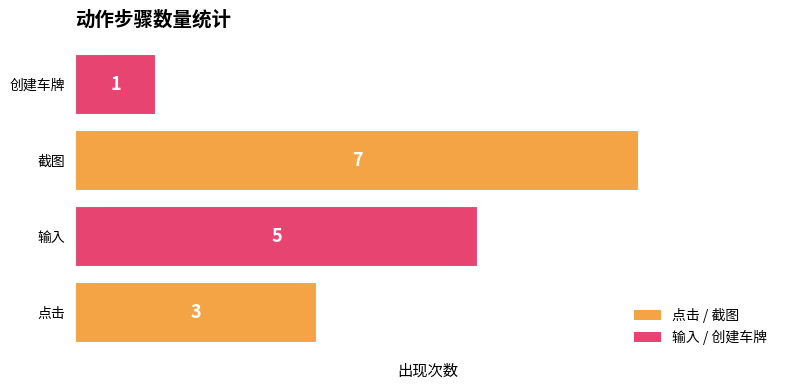

What is the maximum value shown in the chart?

7